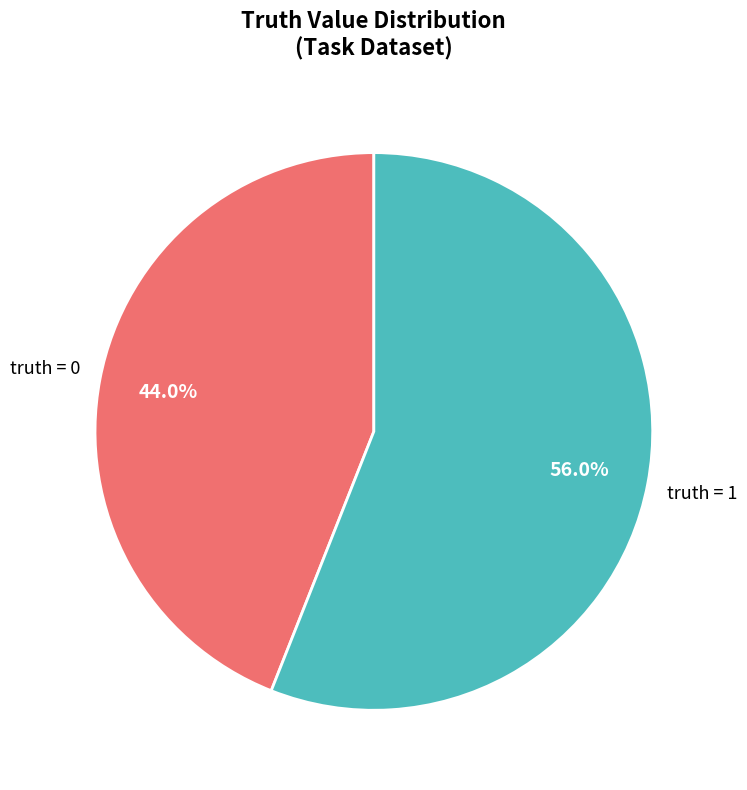

Is there any slice that represents more than half of the pie?

Yes